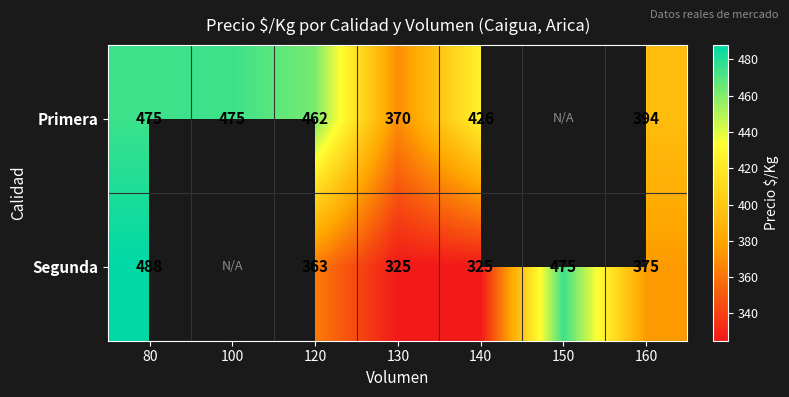

Which category has the highest value across all series?

80